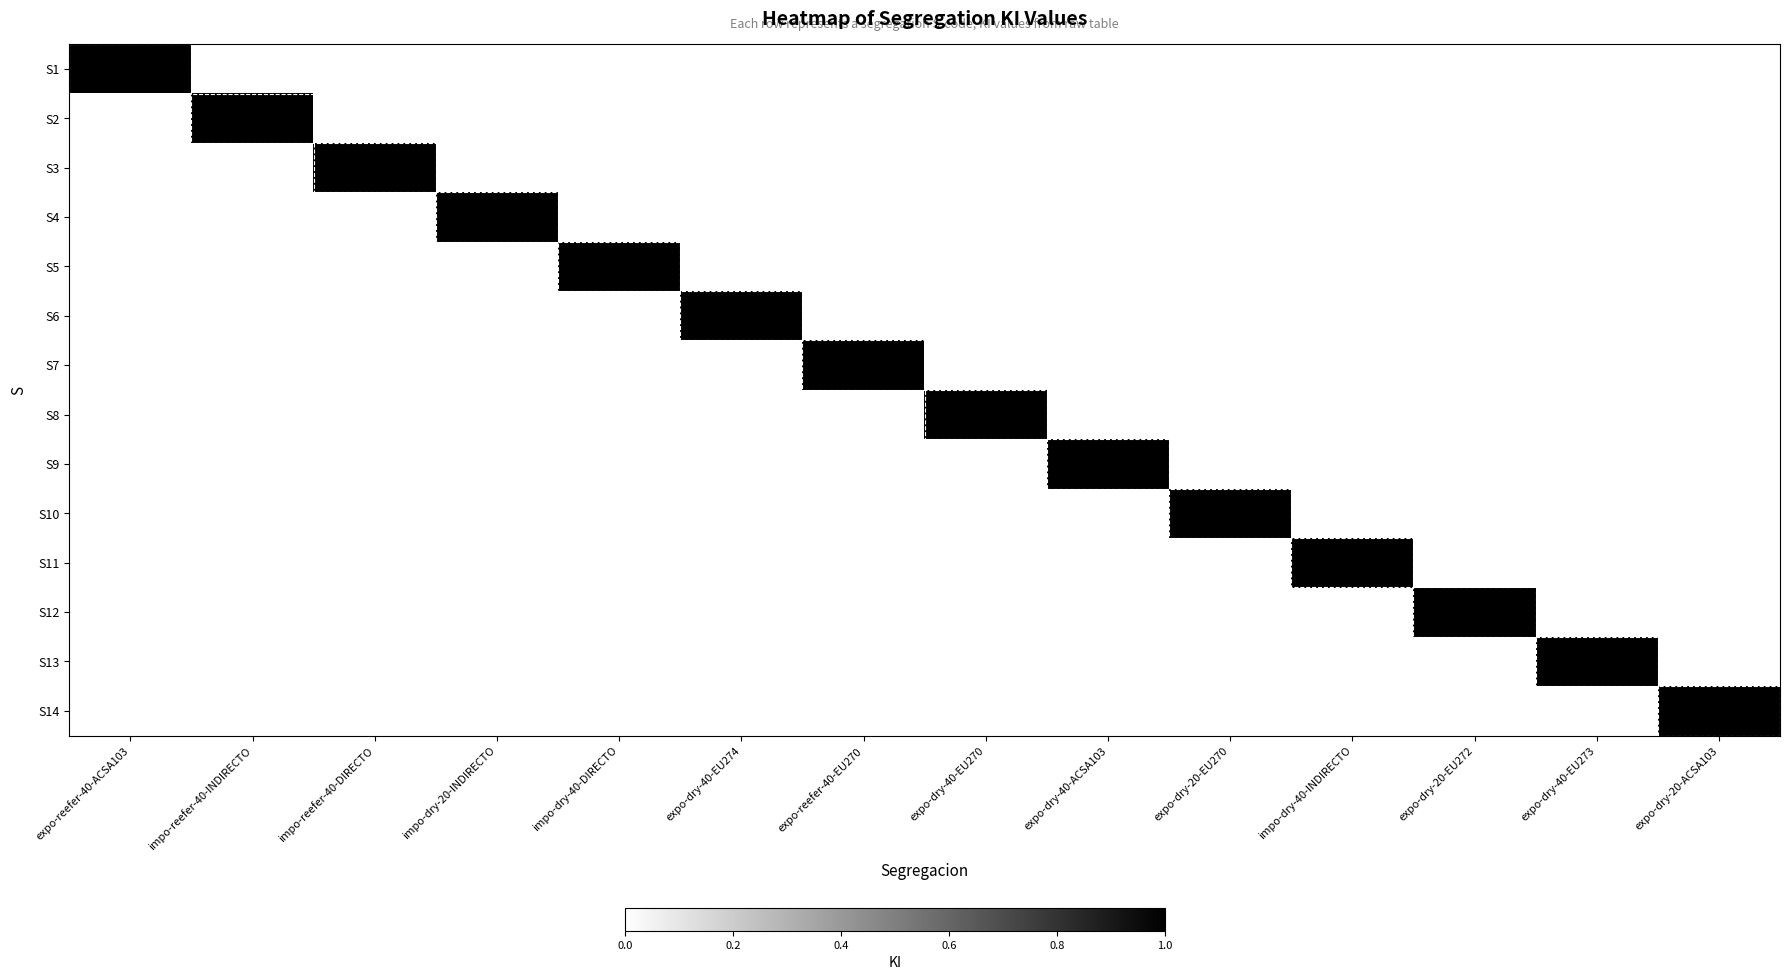

Reading left to right, transcribe all the data shown in this chart.

S1: expo-reefer-40-ACSA103=1	impo-reefer-40-INDIRECTO=0	impo-reefer-40-DIRECTO=0	impo-dry-20-INDIRECTO=0	impo-dry-40-DIRECTO=0	expo-dry-40-EU274=0	expo-reefer-40-EU270=0	expo-dry-40-EU270=0	expo-dry-40-ACSA103=0	expo-dry-20-EU270=0	impo-dry-40-INDIRECTO=0	expo-dry-20-EU272=0	expo-dry-40-EU273=0	expo-dry-20-ACSA103=0
S2: expo-reefer-40-ACSA103=0	impo-reefer-40-INDIRECTO=1	impo-reefer-40-DIRECTO=0	impo-dry-20-INDIRECTO=0	impo-dry-40-DIRECTO=0	expo-dry-40-EU274=0	expo-reefer-40-EU270=0	expo-dry-40-EU270=0	expo-dry-40-ACSA103=0	expo-dry-20-EU270=0	impo-dry-40-INDIRECTO=0	expo-dry-20-EU272=0	expo-dry-40-EU273=0	expo-dry-20-ACSA103=0
S3: expo-reefer-40-ACSA103=0	impo-reefer-40-INDIRECTO=0	impo-reefer-40-DIRECTO=1	impo-dry-20-INDIRECTO=0	impo-dry-40-DIRECTO=0	expo-dry-40-EU274=0	expo-reefer-40-EU270=0	expo-dry-40-EU270=0	expo-dry-40-ACSA103=0	expo-dry-20-EU270=0	impo-dry-40-INDIRECTO=0	expo-dry-20-EU272=0	expo-dry-40-EU273=0	expo-dry-20-ACSA103=0
S4: expo-reefer-40-ACSA103=0	impo-reefer-40-INDIRECTO=0	impo-reefer-40-DIRECTO=0	impo-dry-20-INDIRECTO=1	impo-dry-40-DIRECTO=0	expo-dry-40-EU274=0	expo-reefer-40-EU270=0	expo-dry-40-EU270=0	expo-dry-40-ACSA103=0	expo-dry-20-EU270=0	impo-dry-40-INDIRECTO=0	expo-dry-20-EU272=0	expo-dry-40-EU273=0	expo-dry-20-ACSA103=0
S5: expo-reefer-40-ACSA103=0	impo-reefer-40-INDIRECTO=0	impo-reefer-40-DIRECTO=0	impo-dry-20-INDIRECTO=0	impo-dry-40-DIRECTO=1	expo-dry-40-EU274=0	expo-reefer-40-EU270=0	expo-dry-40-EU270=0	expo-dry-40-ACSA103=0	expo-dry-20-EU270=0	impo-dry-40-INDIRECTO=0	expo-dry-20-EU272=0	expo-dry-40-EU273=0	expo-dry-20-ACSA103=0
S6: expo-reefer-40-ACSA103=0	impo-reefer-40-INDIRECTO=0	impo-reefer-40-DIRECTO=0	impo-dry-20-INDIRECTO=0	impo-dry-40-DIRECTO=0	expo-dry-40-EU274=1	expo-reefer-40-EU270=0	expo-dry-40-EU270=0	expo-dry-40-ACSA103=0	expo-dry-20-EU270=0	impo-dry-40-INDIRECTO=0	expo-dry-20-EU272=0	expo-dry-40-EU273=0	expo-dry-20-ACSA103=0
S7: expo-reefer-40-ACSA103=0	impo-reefer-40-INDIRECTO=0	impo-reefer-40-DIRECTO=0	impo-dry-20-INDIRECTO=0	impo-dry-40-DIRECTO=0	expo-dry-40-EU274=0	expo-reefer-40-EU270=1	expo-dry-40-EU270=0	expo-dry-40-ACSA103=0	expo-dry-20-EU270=0	impo-dry-40-INDIRECTO=0	expo-dry-20-EU272=0	expo-dry-40-EU273=0	expo-dry-20-ACSA103=0
S8: expo-reefer-40-ACSA103=0	impo-reefer-40-INDIRECTO=0	impo-reefer-40-DIRECTO=0	impo-dry-20-INDIRECTO=0	impo-dry-40-DIRECTO=0	expo-dry-40-EU274=0	expo-reefer-40-EU270=0	expo-dry-40-EU270=1	expo-dry-40-ACSA103=0	expo-dry-20-EU270=0	impo-dry-40-INDIRECTO=0	expo-dry-20-EU272=0	expo-dry-40-EU273=0	expo-dry-20-ACSA103=0
S9: expo-reefer-40-ACSA103=0	impo-reefer-40-INDIRECTO=0	impo-reefer-40-DIRECTO=0	impo-dry-20-INDIRECTO=0	impo-dry-40-DIRECTO=0	expo-dry-40-EU274=0	expo-reefer-40-EU270=0	expo-dry-40-EU270=0	expo-dry-40-ACSA103=1	expo-dry-20-EU270=0	impo-dry-40-INDIRECTO=0	expo-dry-20-EU272=0	expo-dry-40-EU273=0	expo-dry-20-ACSA103=0
S10: expo-reefer-40-ACSA103=0	impo-reefer-40-INDIRECTO=0	impo-reefer-40-DIRECTO=0	impo-dry-20-INDIRECTO=0	impo-dry-40-DIRECTO=0	expo-dry-40-EU274=0	expo-reefer-40-EU270=0	expo-dry-40-EU270=0	expo-dry-40-ACSA103=0	expo-dry-20-EU270=1	impo-dry-40-INDIRECTO=0	expo-dry-20-EU272=0	expo-dry-40-EU273=0	expo-dry-20-ACSA103=0
S11: expo-reefer-40-ACSA103=0	impo-reefer-40-INDIRECTO=0	impo-reefer-40-DIRECTO=0	impo-dry-20-INDIRECTO=0	impo-dry-40-DIRECTO=0	expo-dry-40-EU274=0	expo-reefer-40-EU270=0	expo-dry-40-EU270=0	expo-dry-40-ACSA103=0	expo-dry-20-EU270=0	impo-dry-40-INDIRECTO=1	expo-dry-20-EU272=0	expo-dry-40-EU273=0	expo-dry-20-ACSA103=0
S12: expo-reefer-40-ACSA103=0	impo-reefer-40-INDIRECTO=0	impo-reefer-40-DIRECTO=0	impo-dry-20-INDIRECTO=0	impo-dry-40-DIRECTO=0	expo-dry-40-EU274=0	expo-reefer-40-EU270=0	expo-dry-40-EU270=0	expo-dry-40-ACSA103=0	expo-dry-20-EU270=0	impo-dry-40-INDIRECTO=0	expo-dry-20-EU272=1	expo-dry-40-EU273=0	expo-dry-20-ACSA103=0
S13: expo-reefer-40-ACSA103=0	impo-reefer-40-INDIRECTO=0	impo-reefer-40-DIRECTO=0	impo-dry-20-INDIRECTO=0	impo-dry-40-DIRECTO=0	expo-dry-40-EU274=0	expo-reefer-40-EU270=0	expo-dry-40-EU270=0	expo-dry-40-ACSA103=0	expo-dry-20-EU270=0	impo-dry-40-INDIRECTO=0	expo-dry-20-EU272=0	expo-dry-40-EU273=1	expo-dry-20-ACSA103=0
S14: expo-reefer-40-ACSA103=0	impo-reefer-40-INDIRECTO=0	impo-reefer-40-DIRECTO=0	impo-dry-20-INDIRECTO=0	impo-dry-40-DIRECTO=0	expo-dry-40-EU274=0	expo-reefer-40-EU270=0	expo-dry-40-EU270=0	expo-dry-40-ACSA103=0	expo-dry-20-EU270=0	impo-dry-40-INDIRECTO=0	expo-dry-20-EU272=0	expo-dry-40-EU273=0	expo-dry-20-ACSA103=1